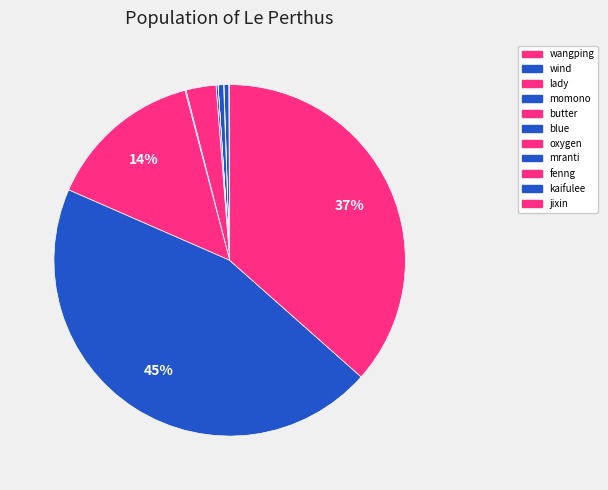

How many segments does this pie chart have?

11